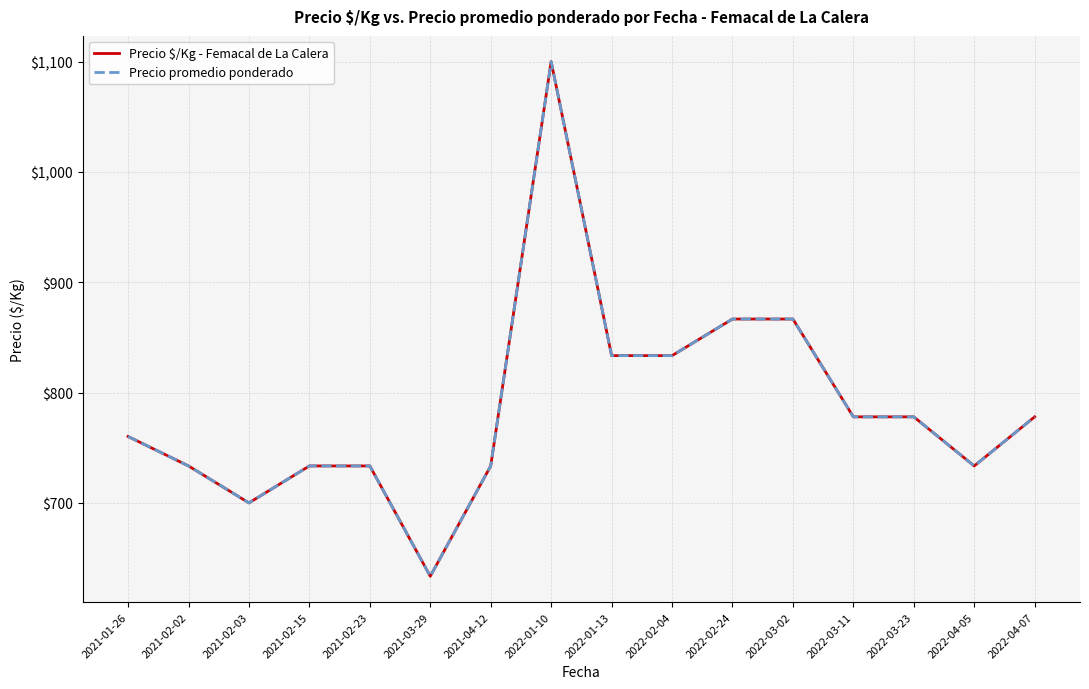

Reading left to right, transcribe all the data shown in this chart.

Precio $/Kg - Femacal de La Calera: 2021-01-26=760.2	2021-02-02=733.5	2021-02-03=700.0	2021-02-15=733.5	2021-02-23=733.5	2021-03-29=633.5	2021-04-12=733.5	2022-01-10=1100.0	2022-01-13=833.5	2022-02-04=833.5	2022-02-24=866.7	2022-03-02=866.7	2022-03-11=778.0	2022-03-23=778.0	2022-04-05=733.5	2022-04-07=778.0
Precio promedio ponderado: 2021-01-26=760.2	2021-02-02=733.5	2021-02-03=700.0	2021-02-15=733.5	2021-02-23=733.5	2021-03-29=633.5	2021-04-12=733.5	2022-01-10=1100.0	2022-01-13=833.5	2022-02-04=833.5	2022-02-24=866.7	2022-03-02=866.7	2022-03-11=778.0	2022-03-23=778.0	2022-04-05=733.5	2022-04-07=778.0